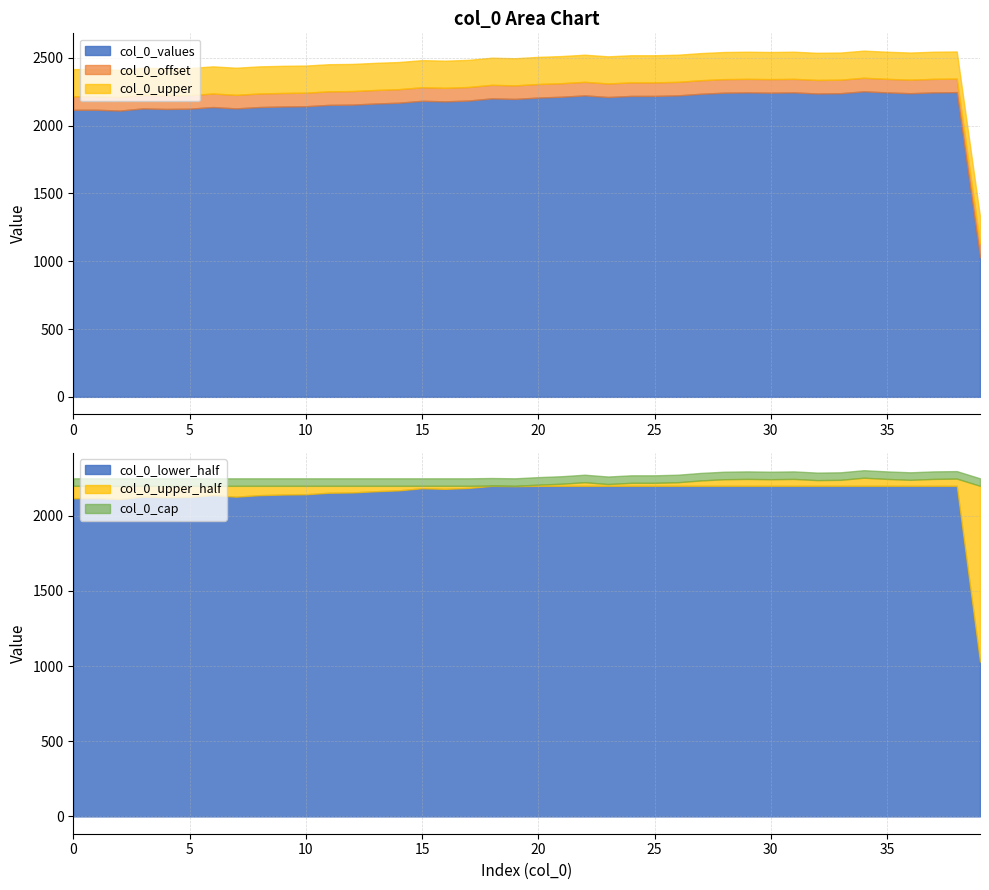

The chart shows a value of 2111 at 2. True or false?

True